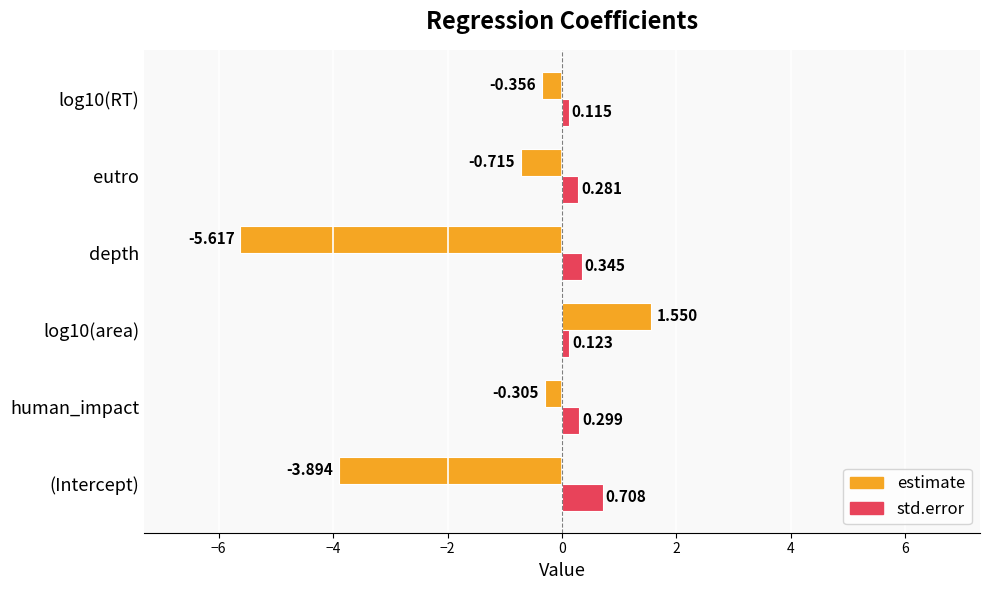

At how many categories does at least one series exceed -1?

6